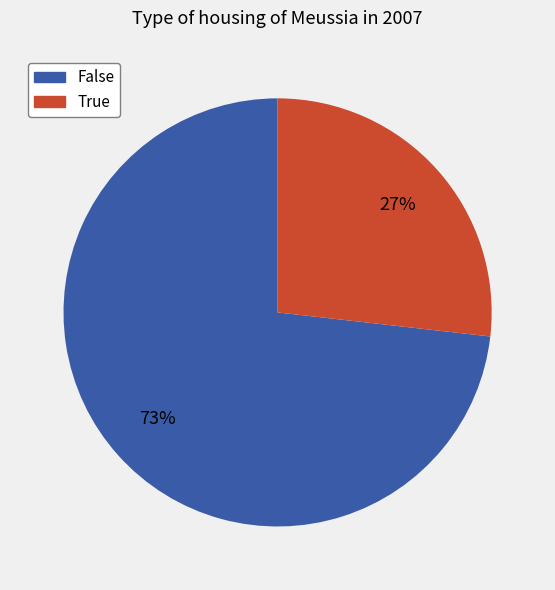

Is it true that False is 84% of the pie?

False